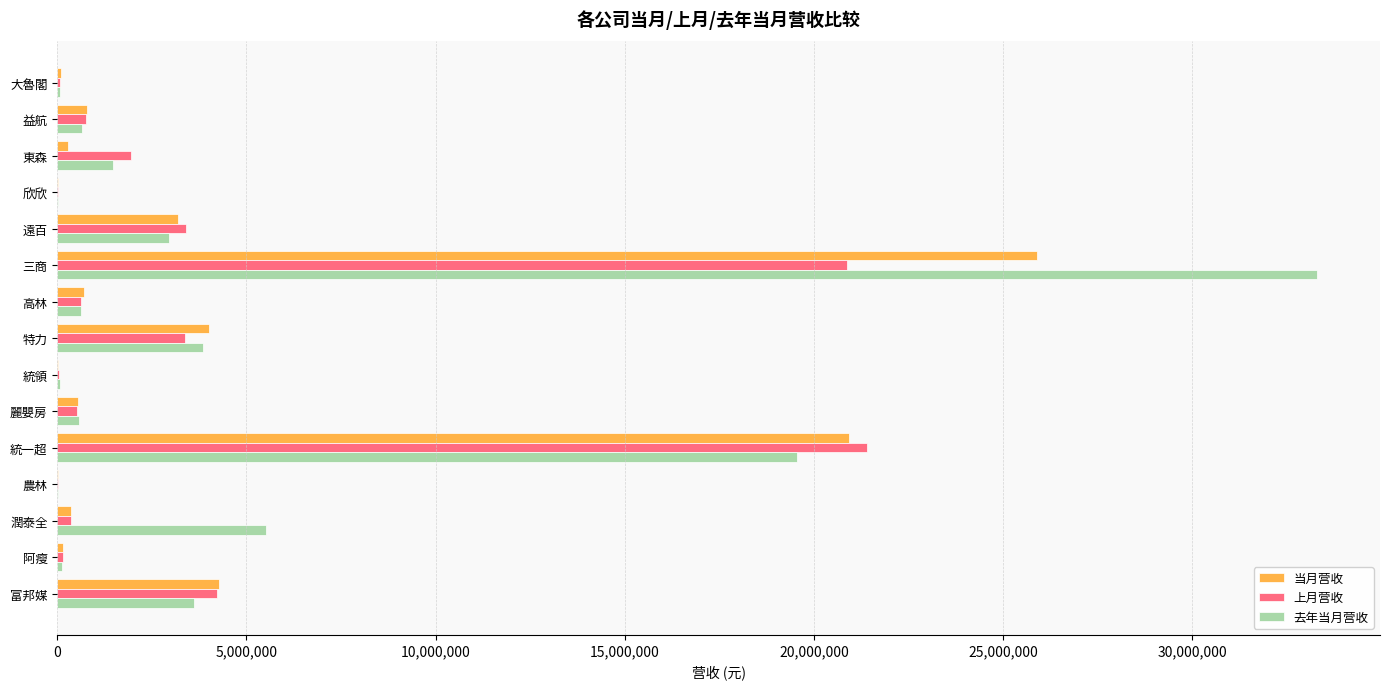

Which category has the highest value in the 上月营收 series?

統一超